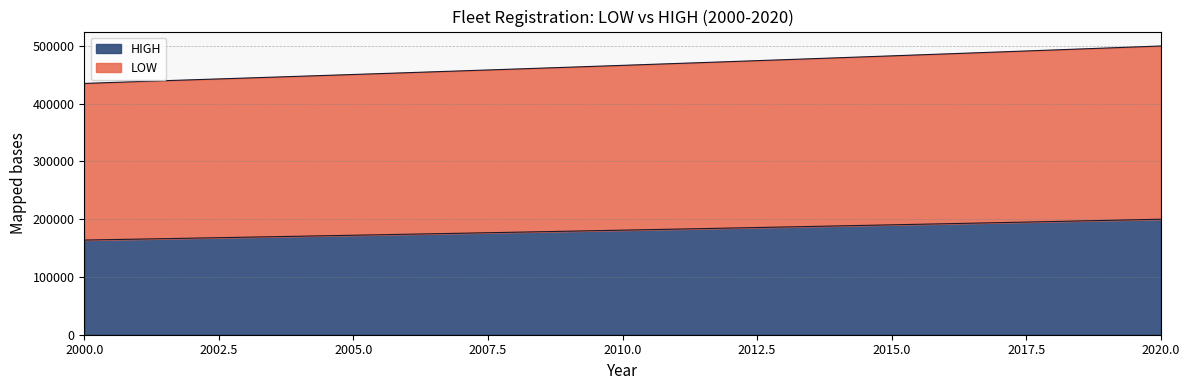

What is the highest value of the LOW series?

500000.0